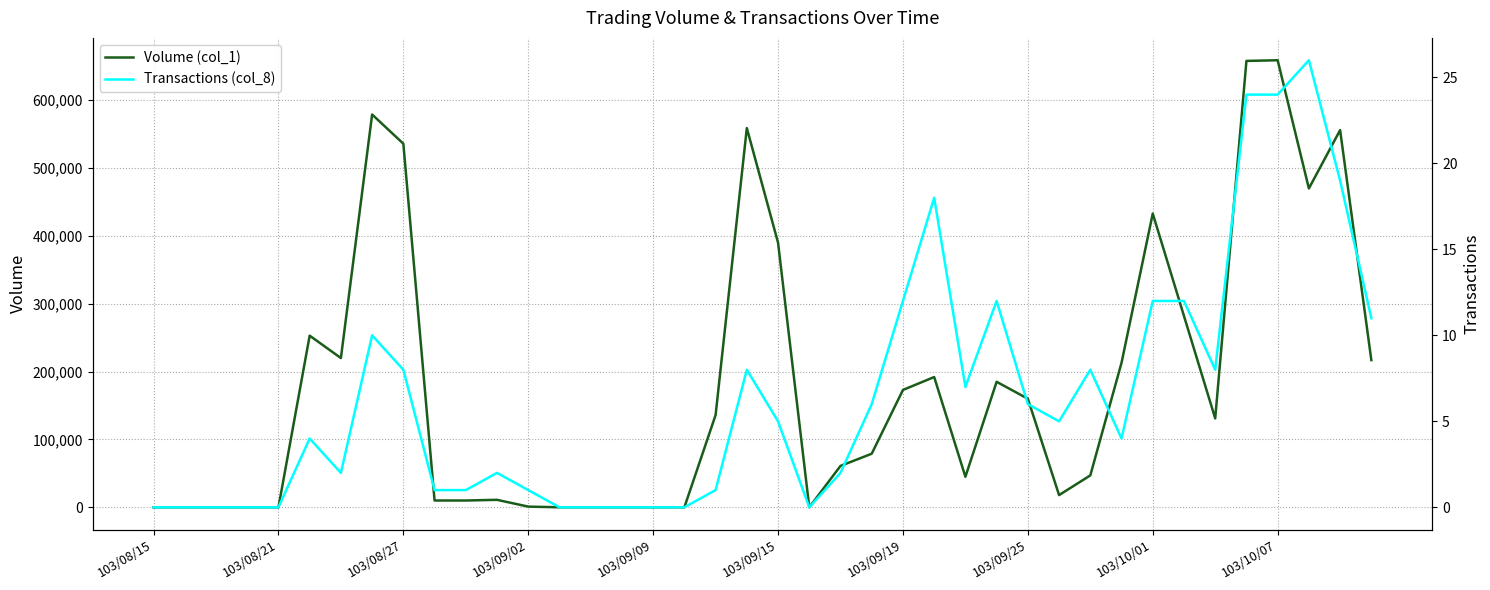

What is the sum of the Volume (col_1) values at 103/08/27 and 103/10/01?

969000